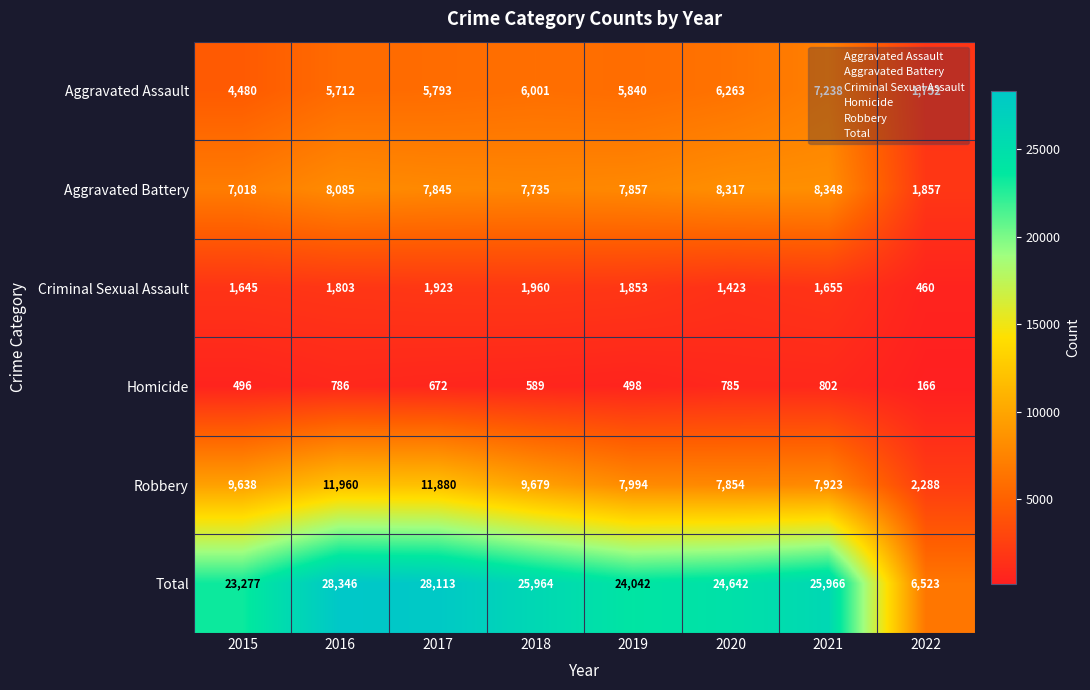

What is the difference between the maximum and second lowest values in the Criminal Sexual Assault series?

537